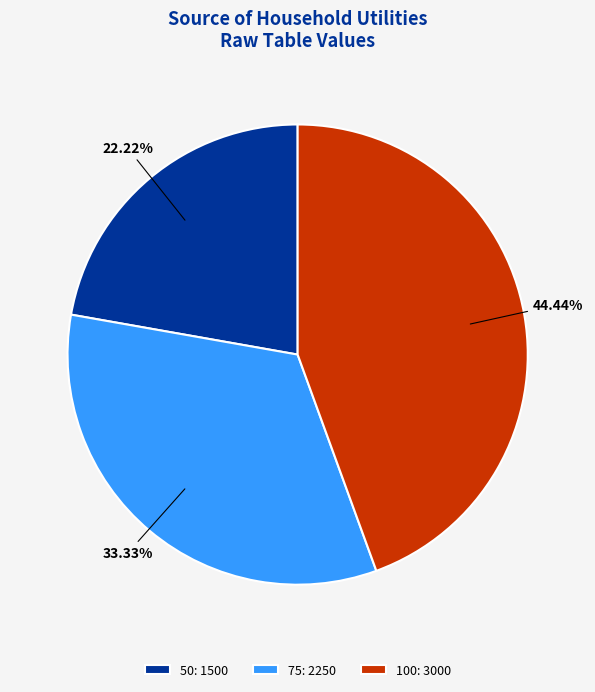

To the nearest percent, what is the difference between the largest and smallest slice percentages?

22%